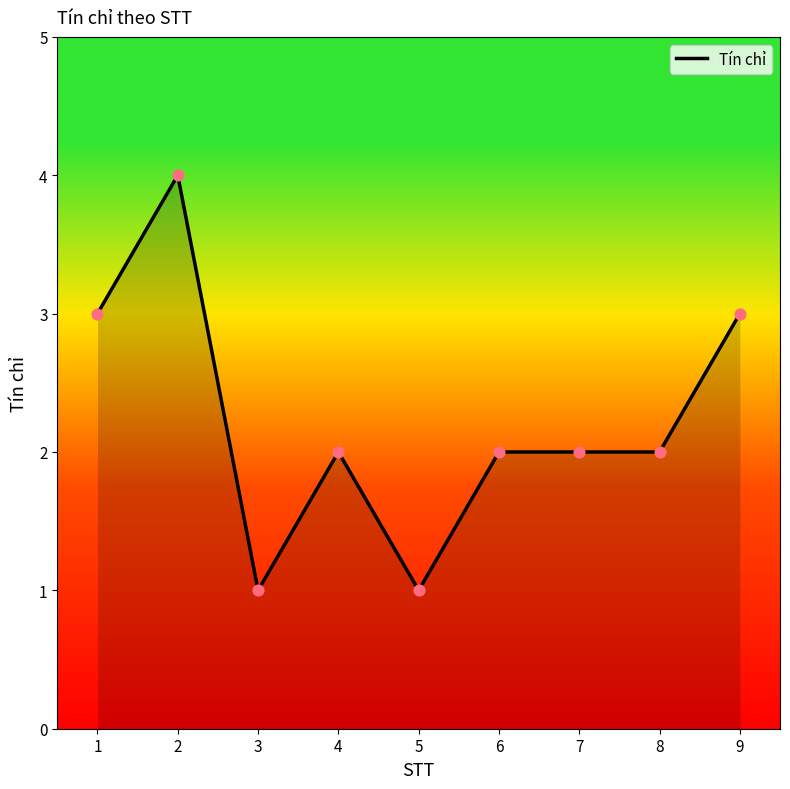

What is the change in value from 2 to 8?

-2